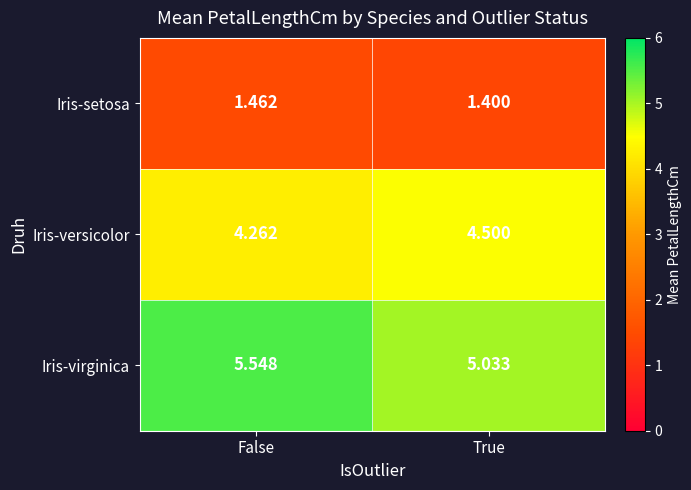

At which category is the sum across all series the highest?

False